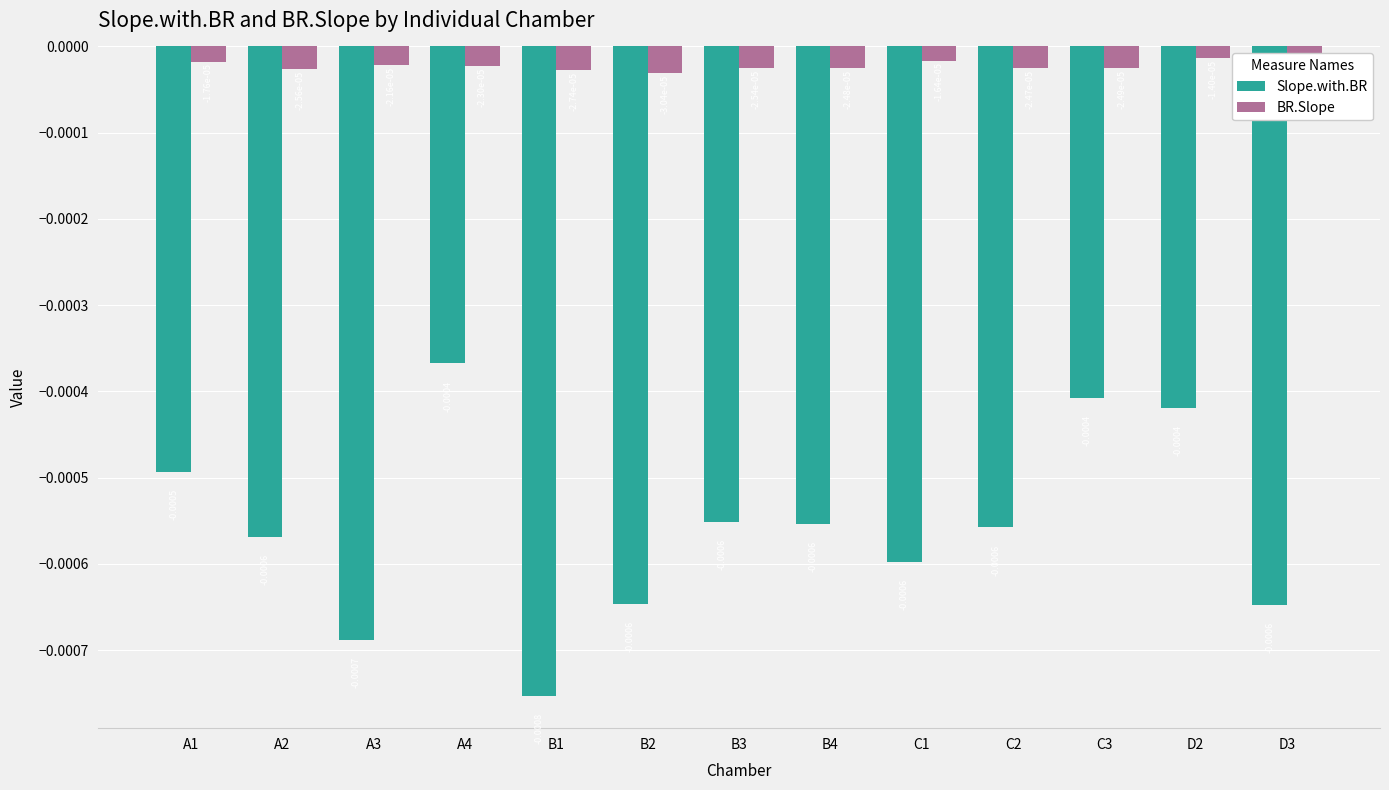

Which series changed the most between B1 and B2?

Slope.with.BR